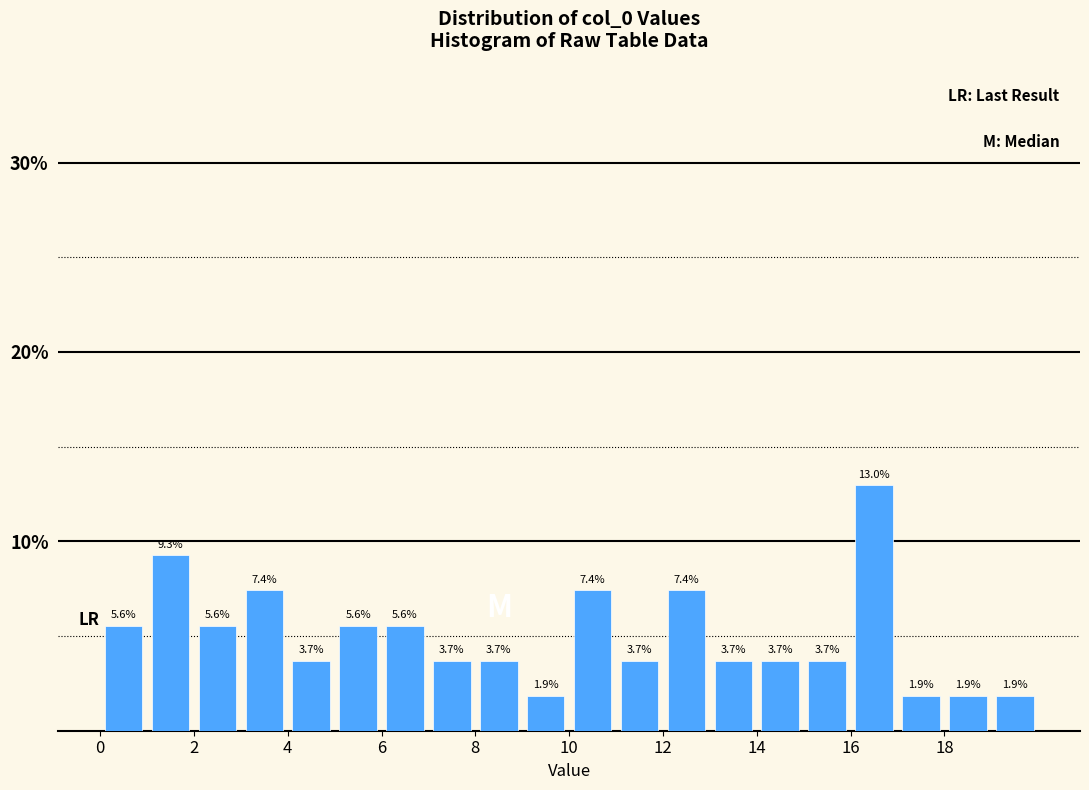

Which range on the x-axis has the tallest bar?

16 to 17